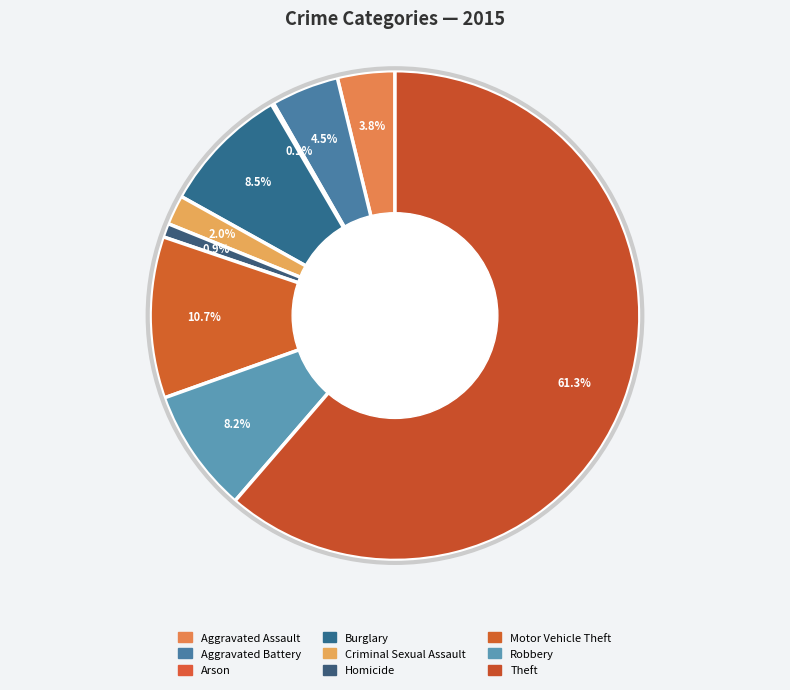

True or false: Criminal Sexual Assault accounts for 2% of the total.

True